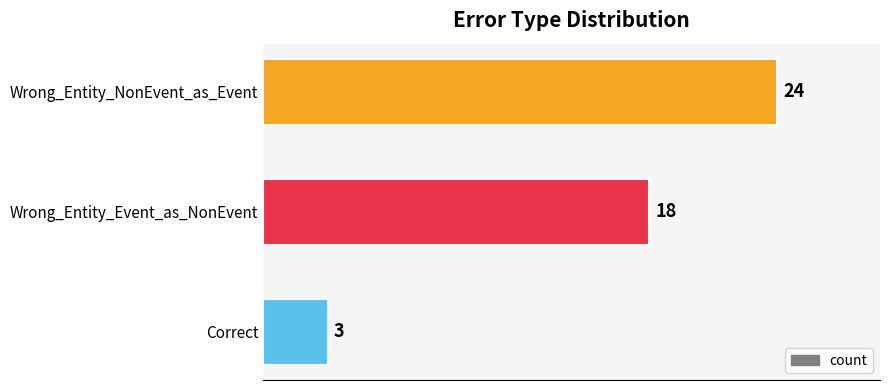

How many data points does each series have?

3